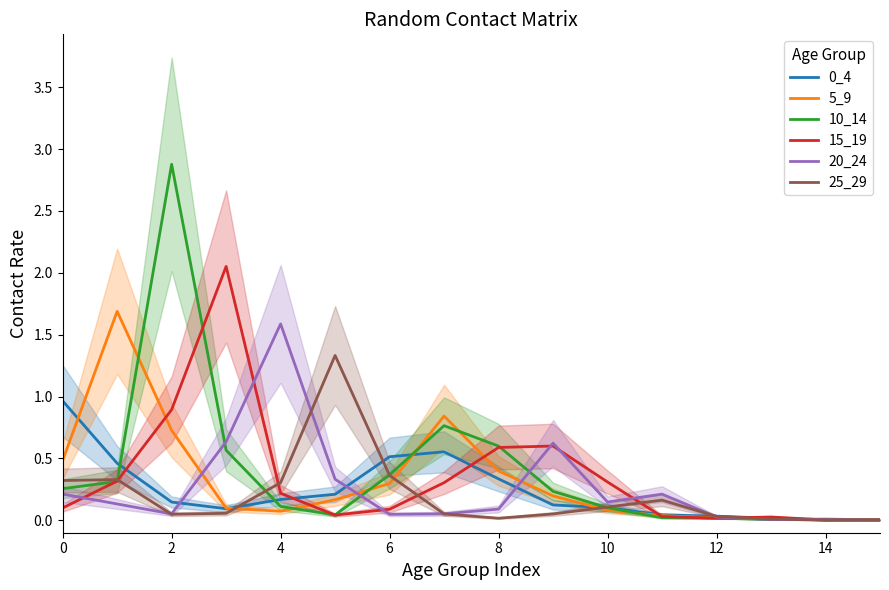

What is the average value of the 25_29 series?

0.2